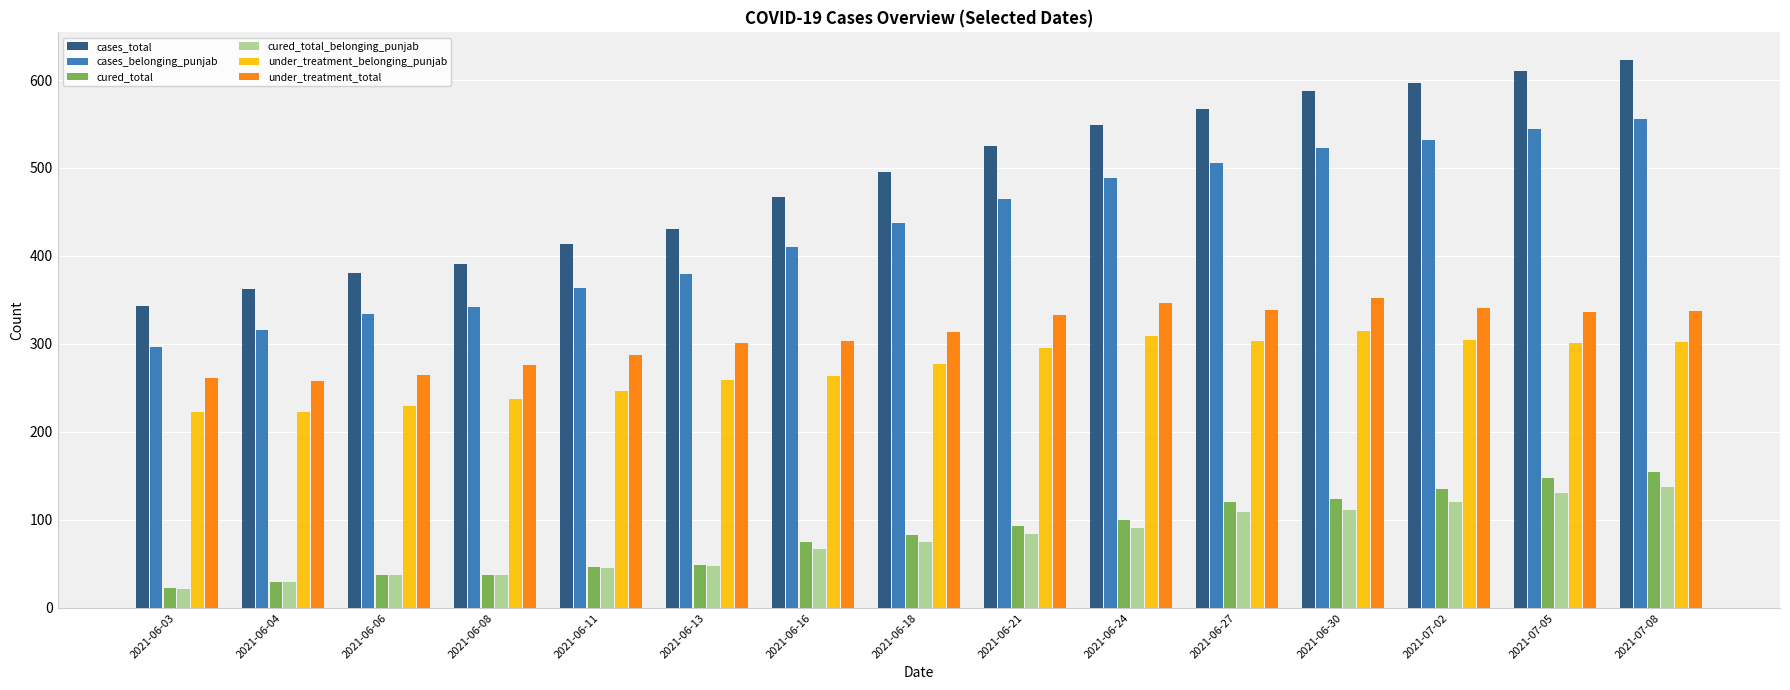

Which series has the largest range (max minus min)?

cases_total